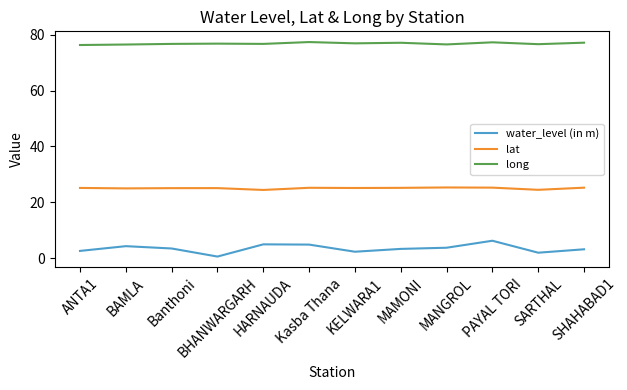

Which series has the largest range (max minus min)?

water_level (in m)